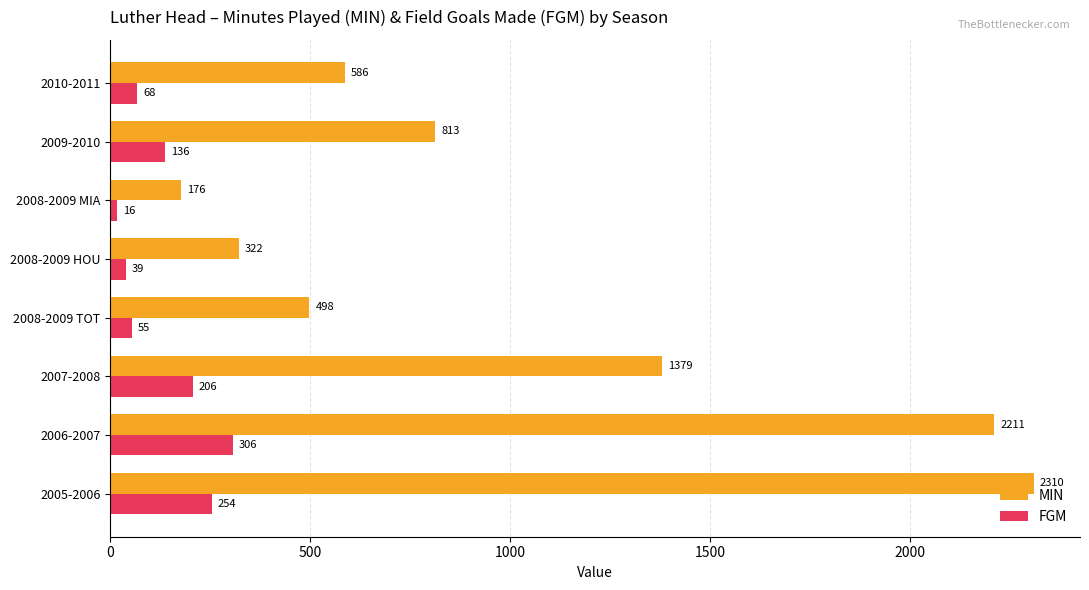

Which series changed the most between 2005-2006 and 2007-2008?

MIN